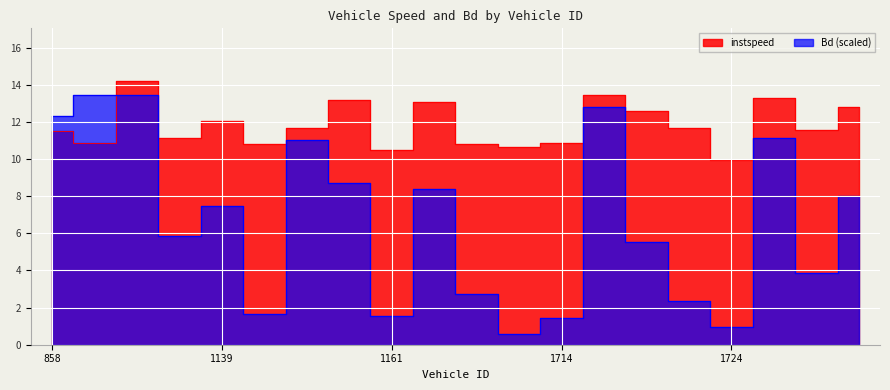

At 1714.0, list the series in order from smallest to largest.

Bd, instspeed